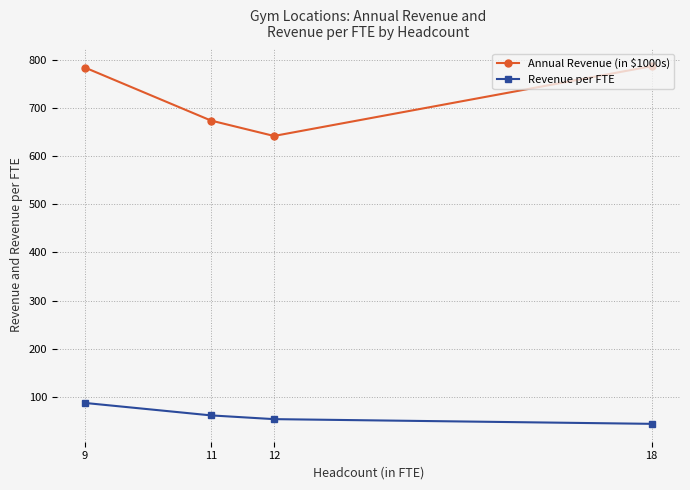

What is the greatest value displayed?

787.0